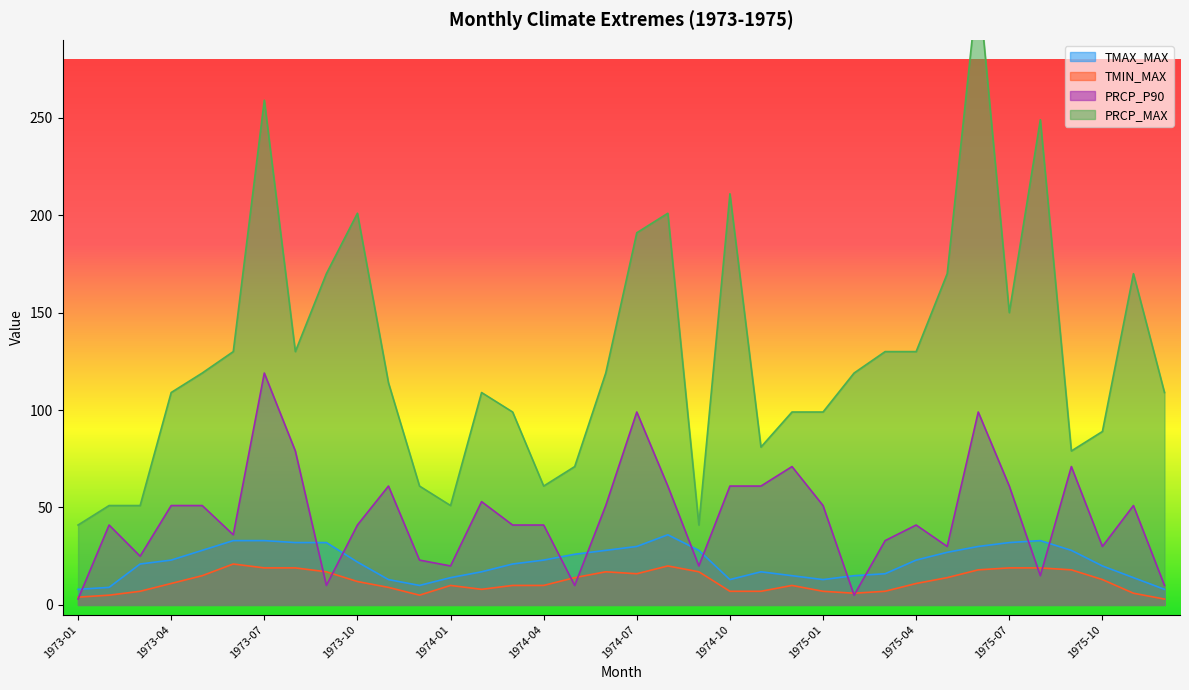

Which series has the largest total across all categories?

PRCP_MAX